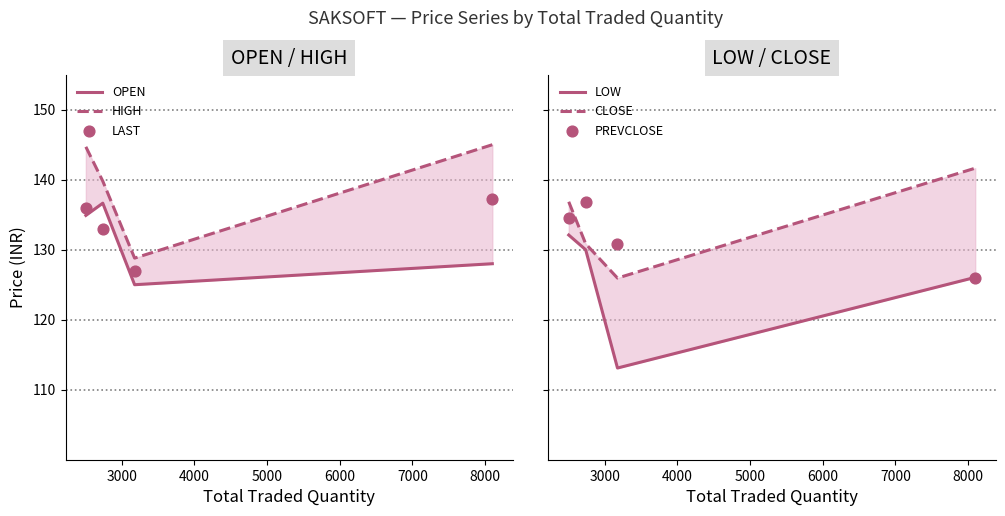

Is the value of HIGH at 2000 greater than the value of CLOSE at 5000?

Yes